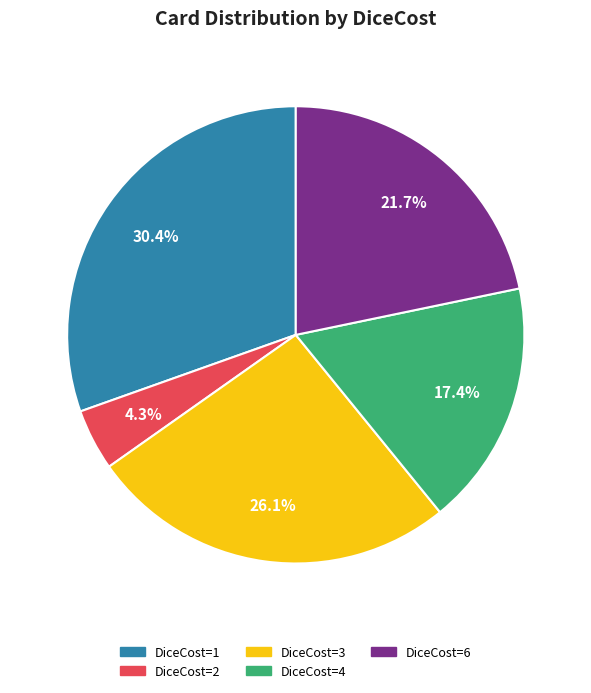

Rank the categories by value from highest to lowest.

DiceCost=1, DiceCost=3, DiceCost=6, DiceCost=4, DiceCost=2